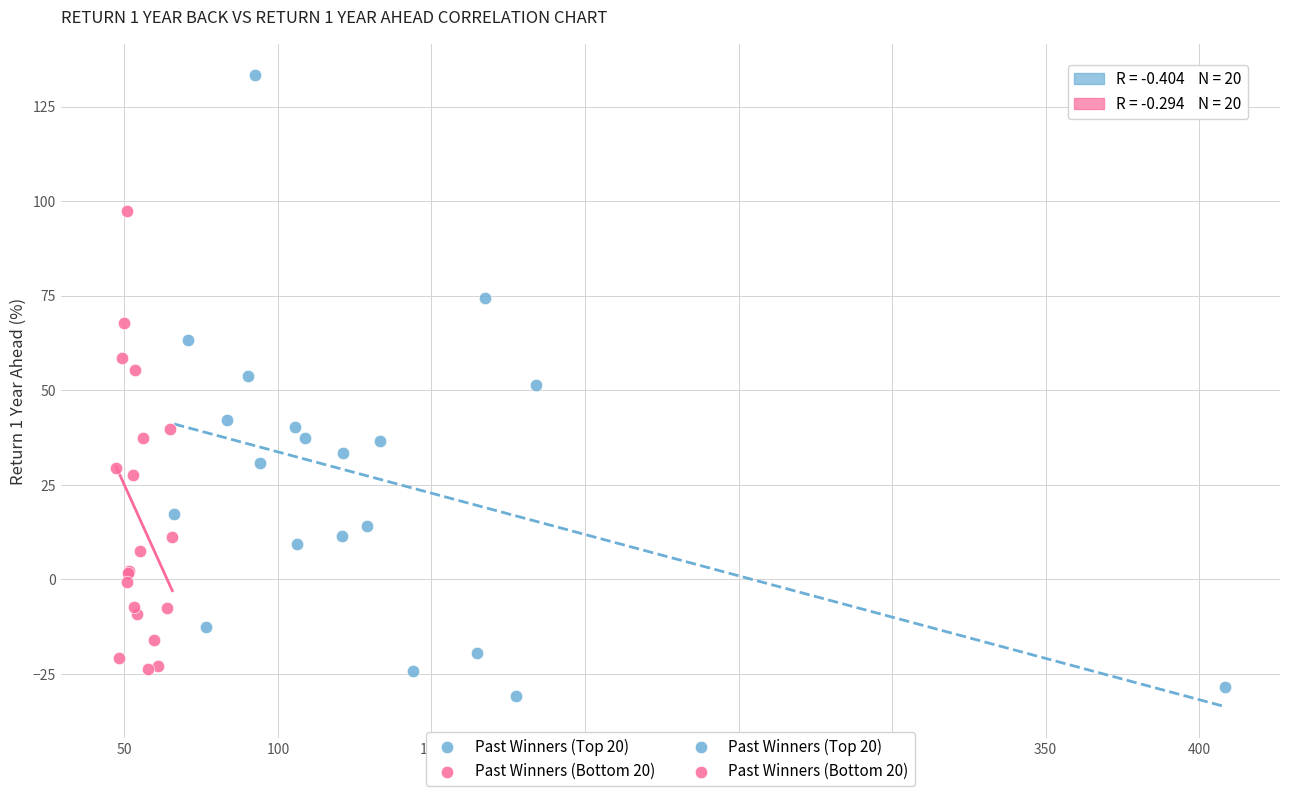

Which series has the largest Y range (max minus min)?

Past Winners (Top 20)